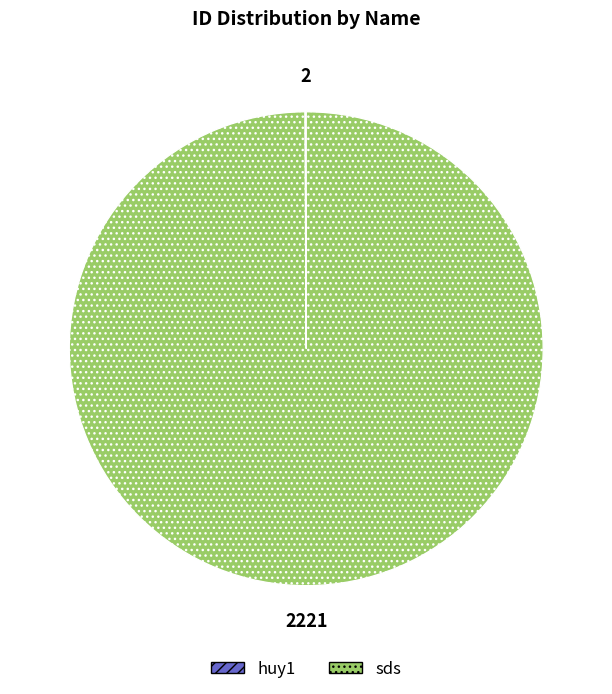

Which slice is the largest?

sds